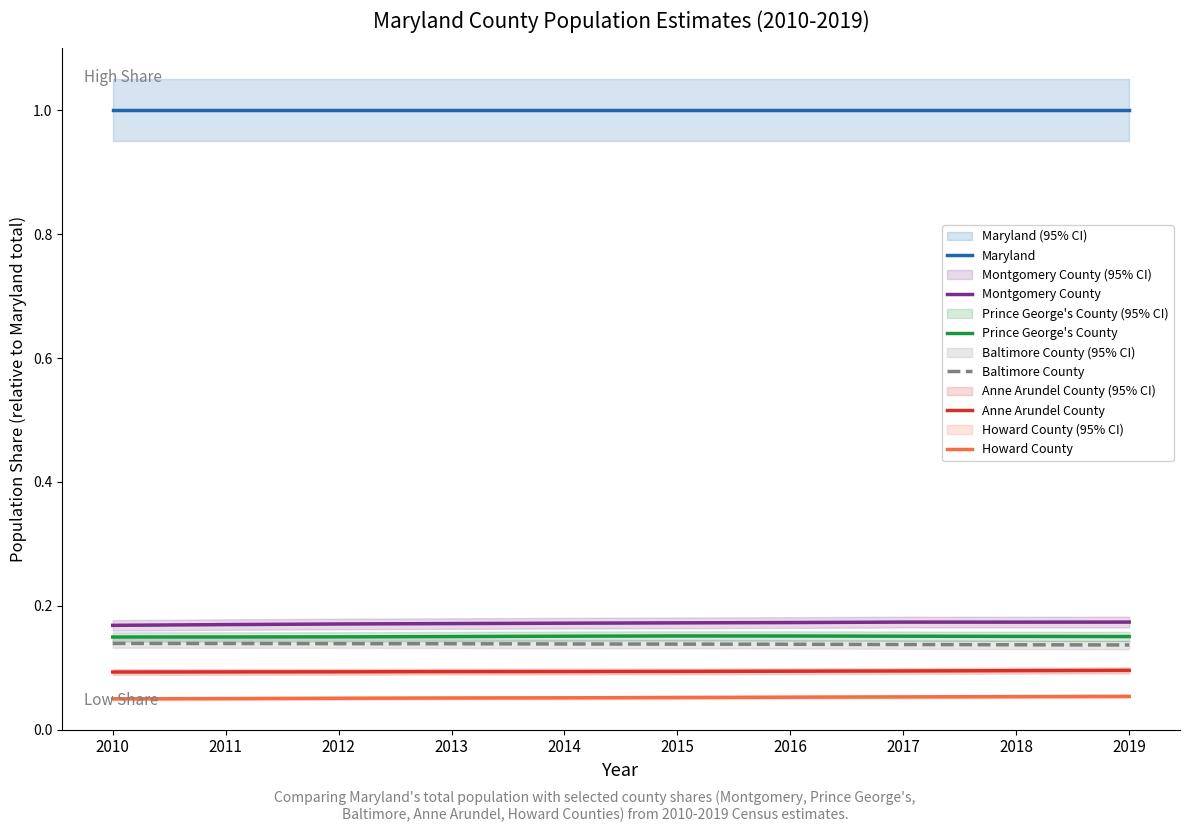

True or false: Maryland and Anne Arundel County cross at least once.

False